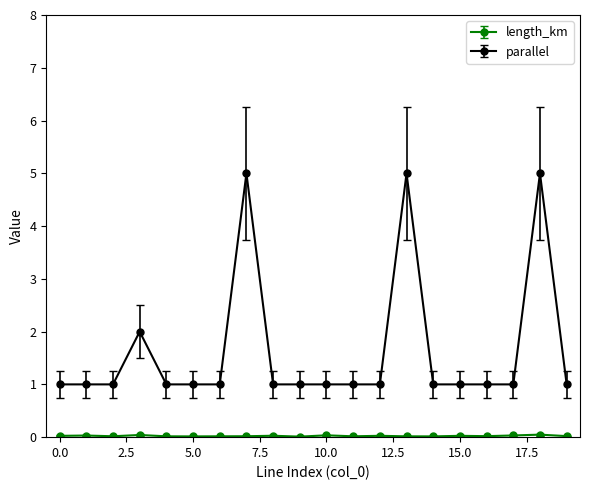

At which label is length_km closest to 0?

9